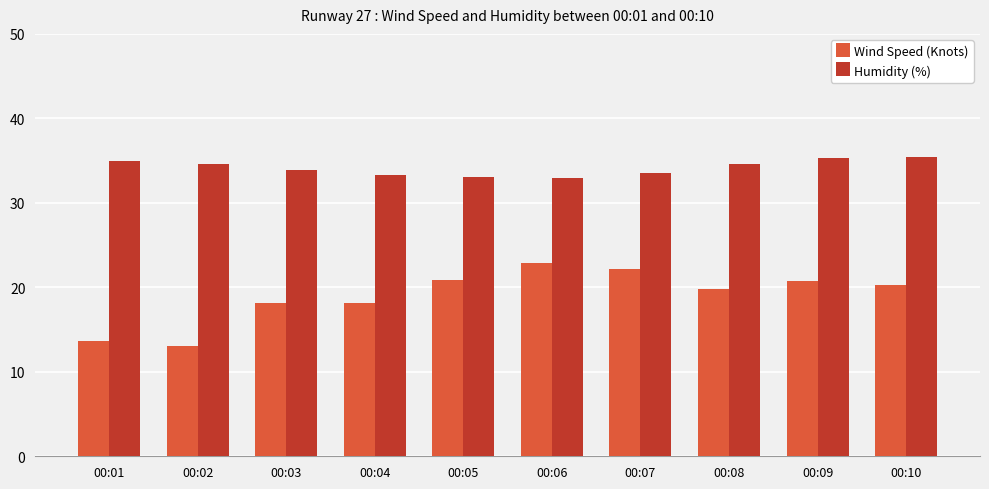

How many bars are there in each group?

2